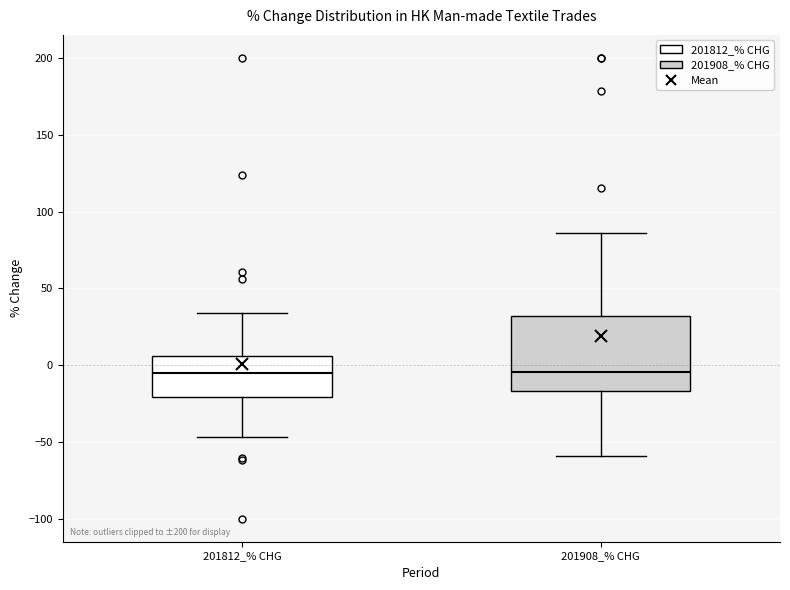

Which box is the tallest, from its lower edge to its upper edge?

201908_% CHG